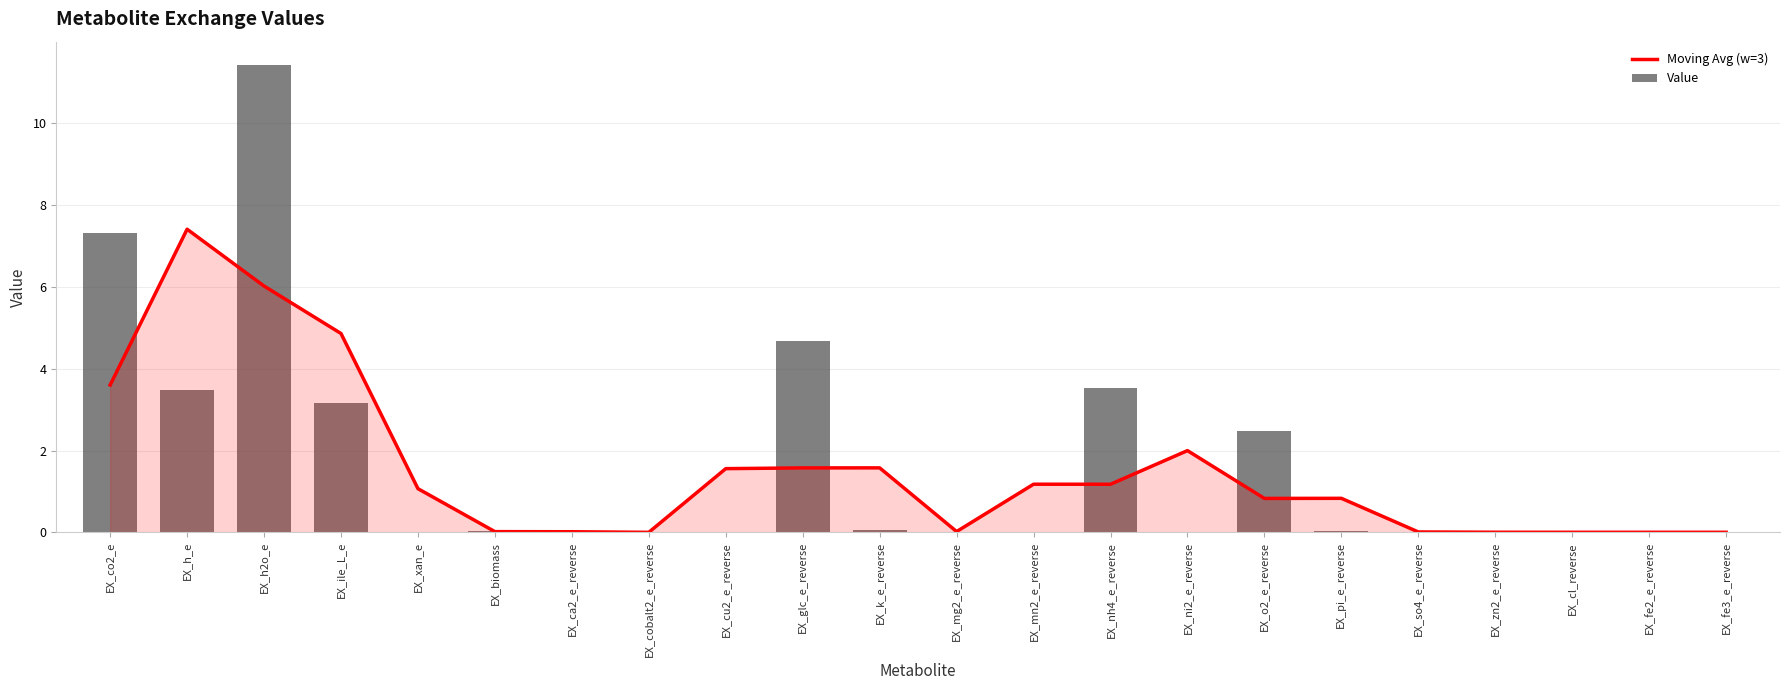

At which label does Value reach its minimum?

EX_fe3_e_reverse